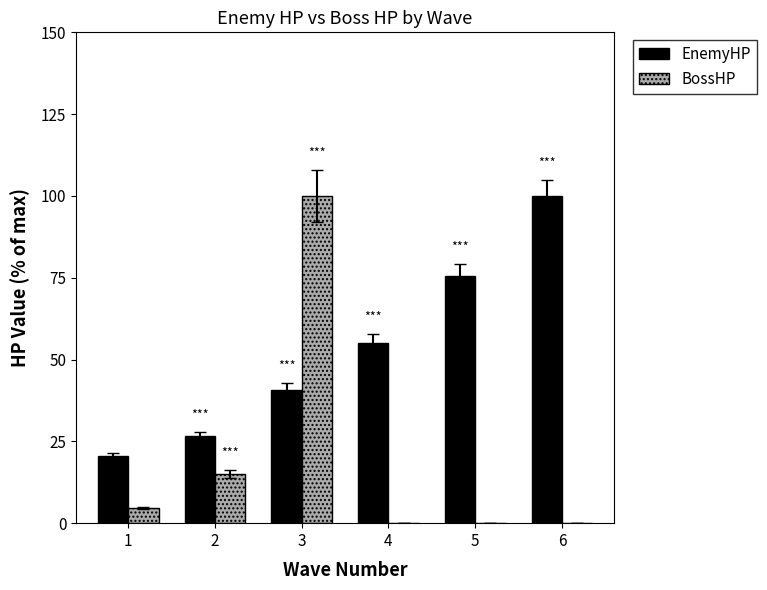

At which category is the sum across all series the highest?

3